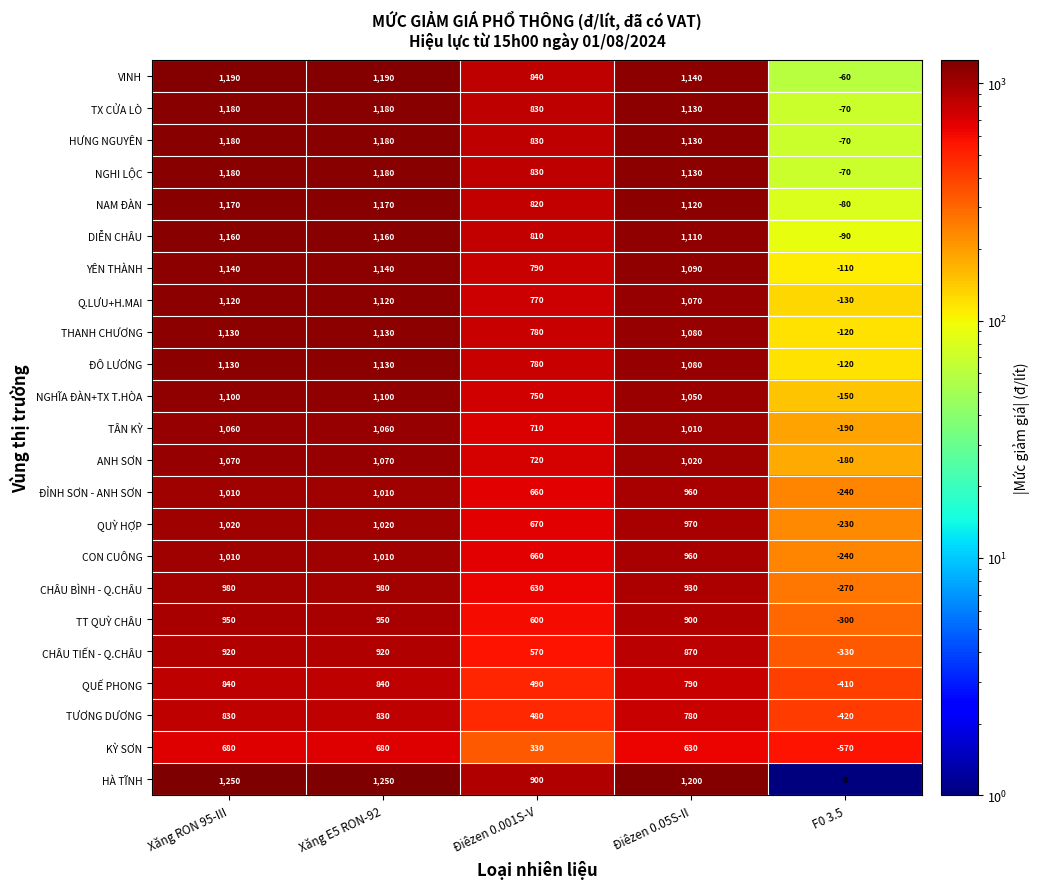

Read the NGHI LỘC value at F0 3.5, to the nearest 10.

-70